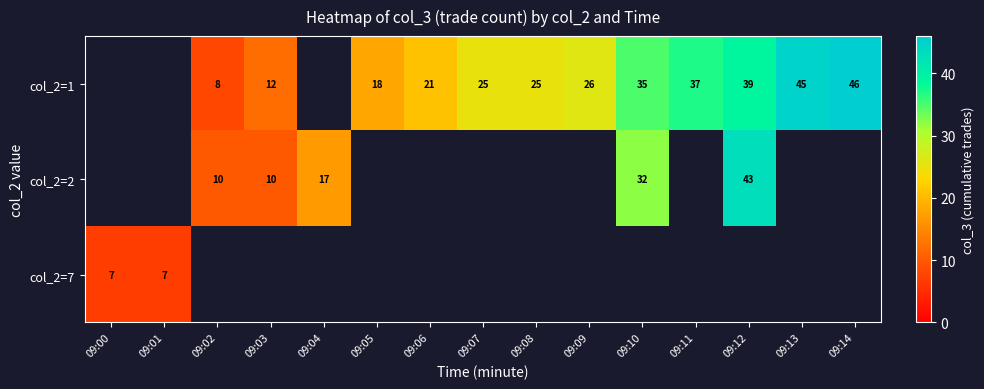

Is it true that col_2=2 equals 6 at 09:03?

False